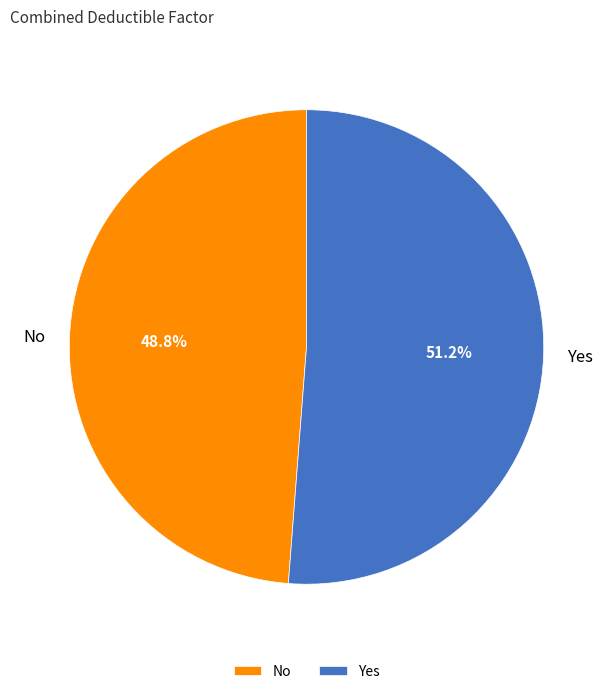

To the nearest percent, what portion does Yes represent?

51%